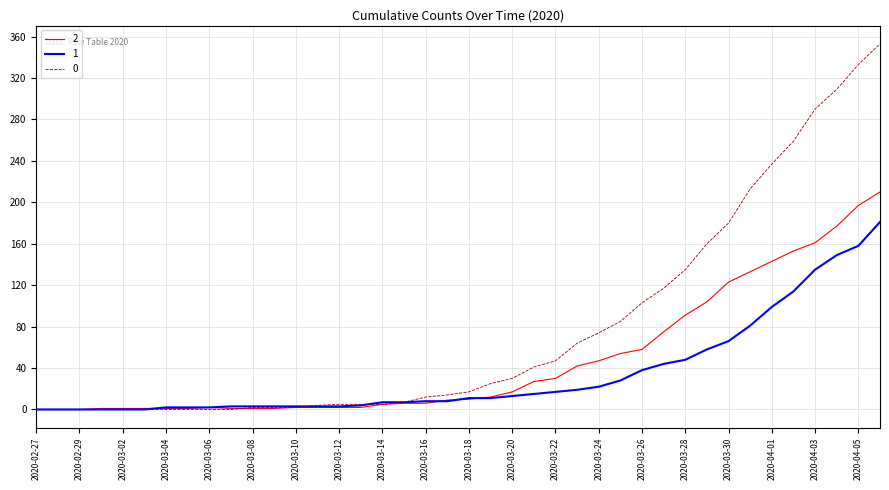

What is the maximum value shown in the chart?

353